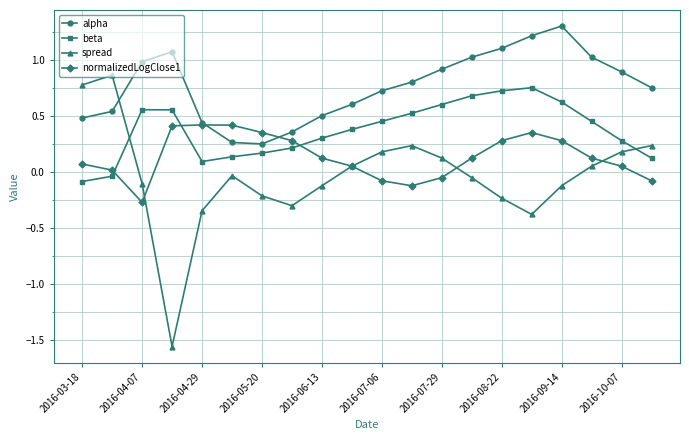

True or false: alpha has more than 2 interior local peaks.

False